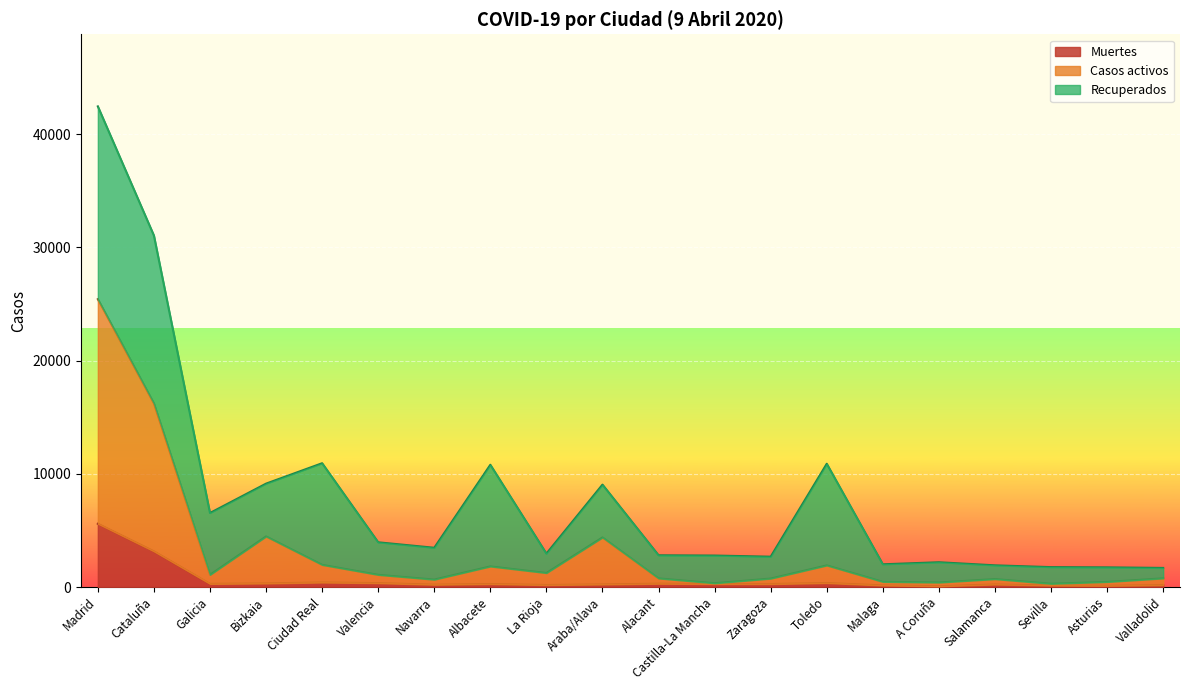

At which category does Casos activos reach its first local valley?

Galicia